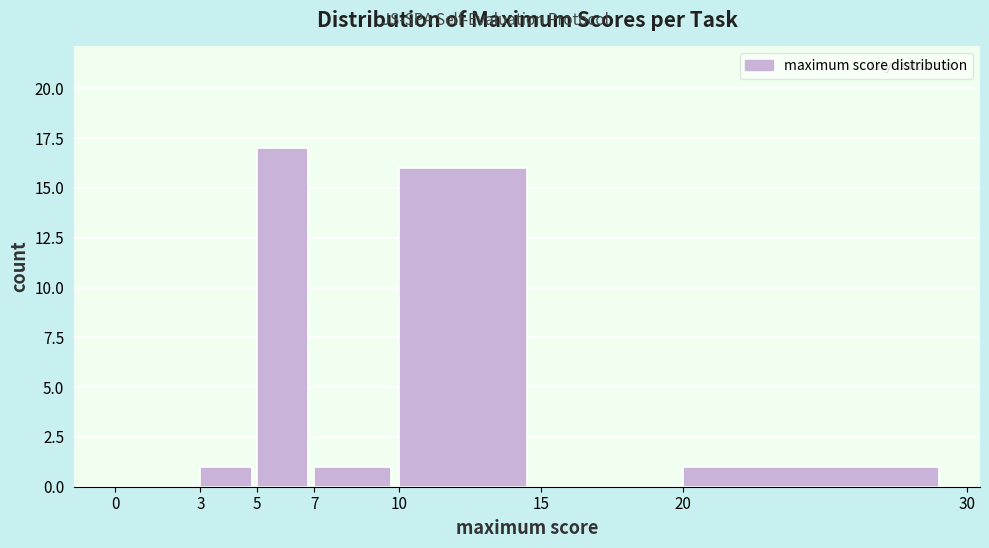

Reading left to right, transcribe this chart: for each bar, give the range it covers on the x-axis and its height. The values are not printed on the chart, so give them approximately, as read against the axis.

0 to 3: 0
3 to 5: 1
5 to 7: 17
7 to 10: 1
10 to 15: 16
15 to 20: 0
20 to 30: 1